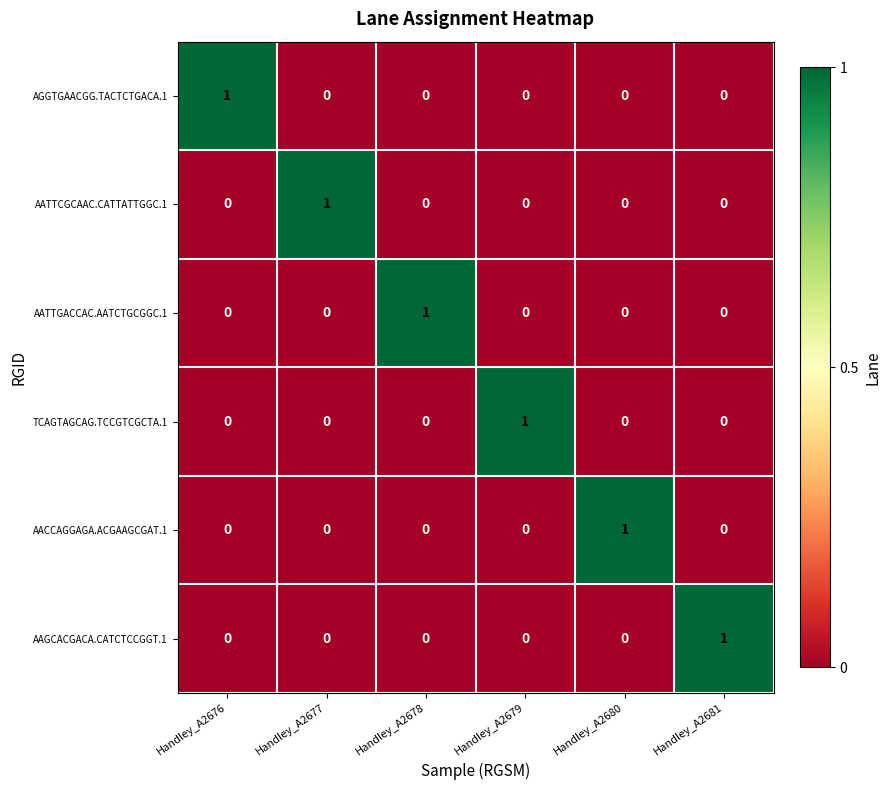

At how many categories does at least one series exceed 0?

6